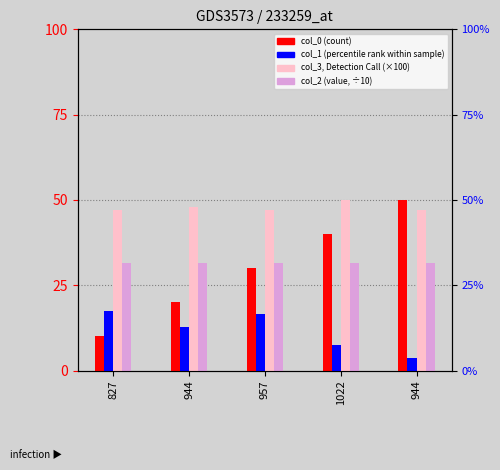

Are the bars grouped side by side (vs. stacked)?

Yes